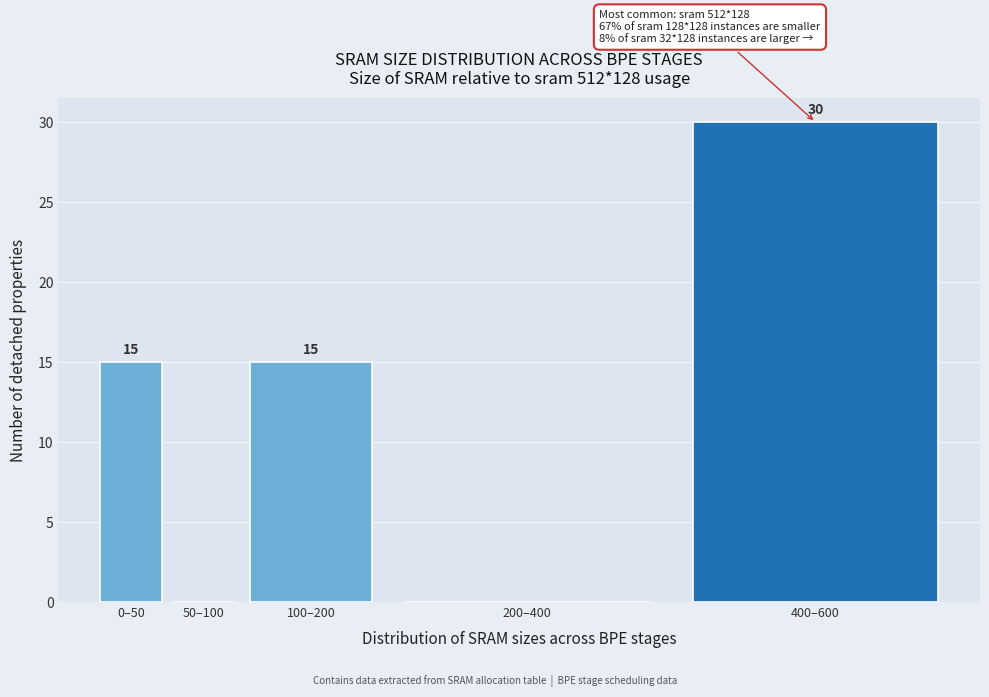

Reading left to right, what are all the values shown in this chart?

0–50=15	50–100=0	100–200=15	200–400=0	400–600=30